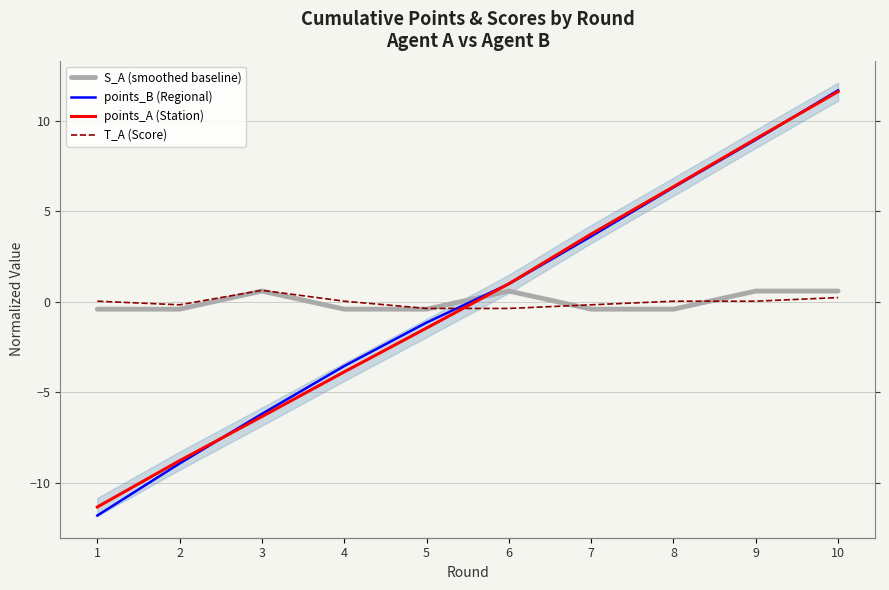

Is it true that points_B (Regional) equals 1.0 at 6?

True